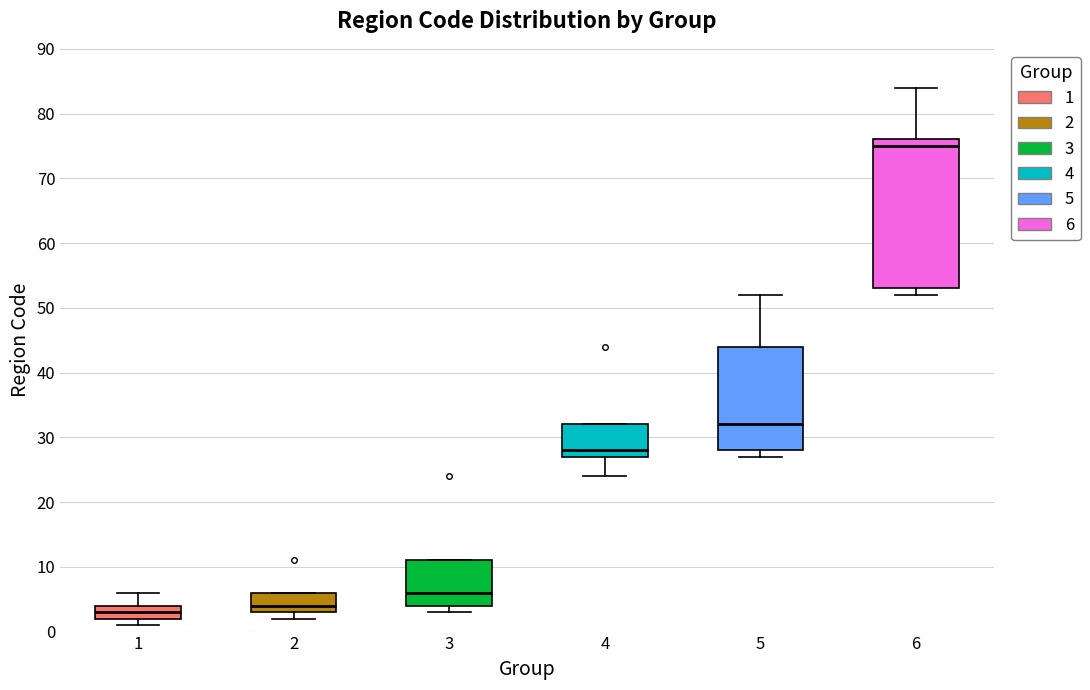

Where does the lower whisker of the box at x = 4 end on the y-axis? The values are not printed on the chart, so give them approximately, as read against the axis.

24